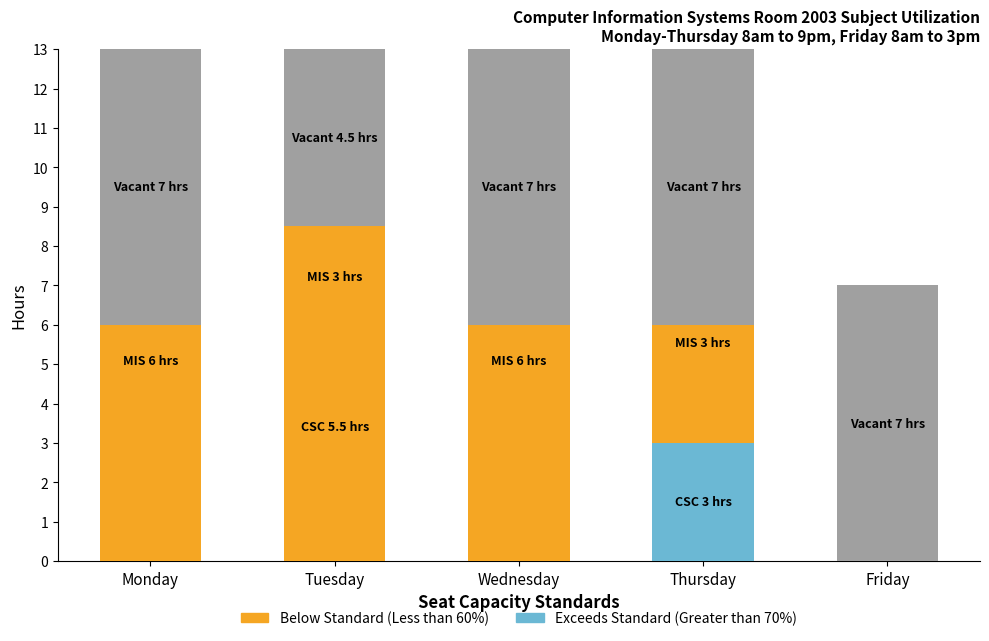

Count the number of categories in the chart.

5